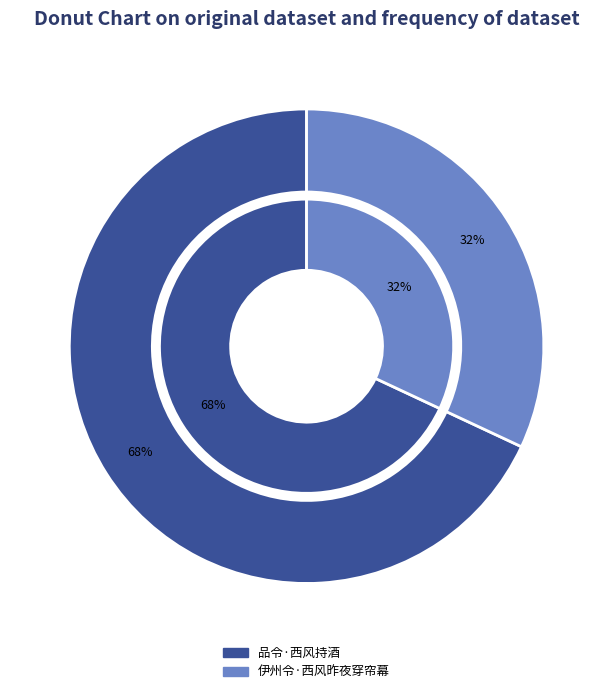

The 品令·西风持酒 slice represents 68% of the pie. True or false?

True